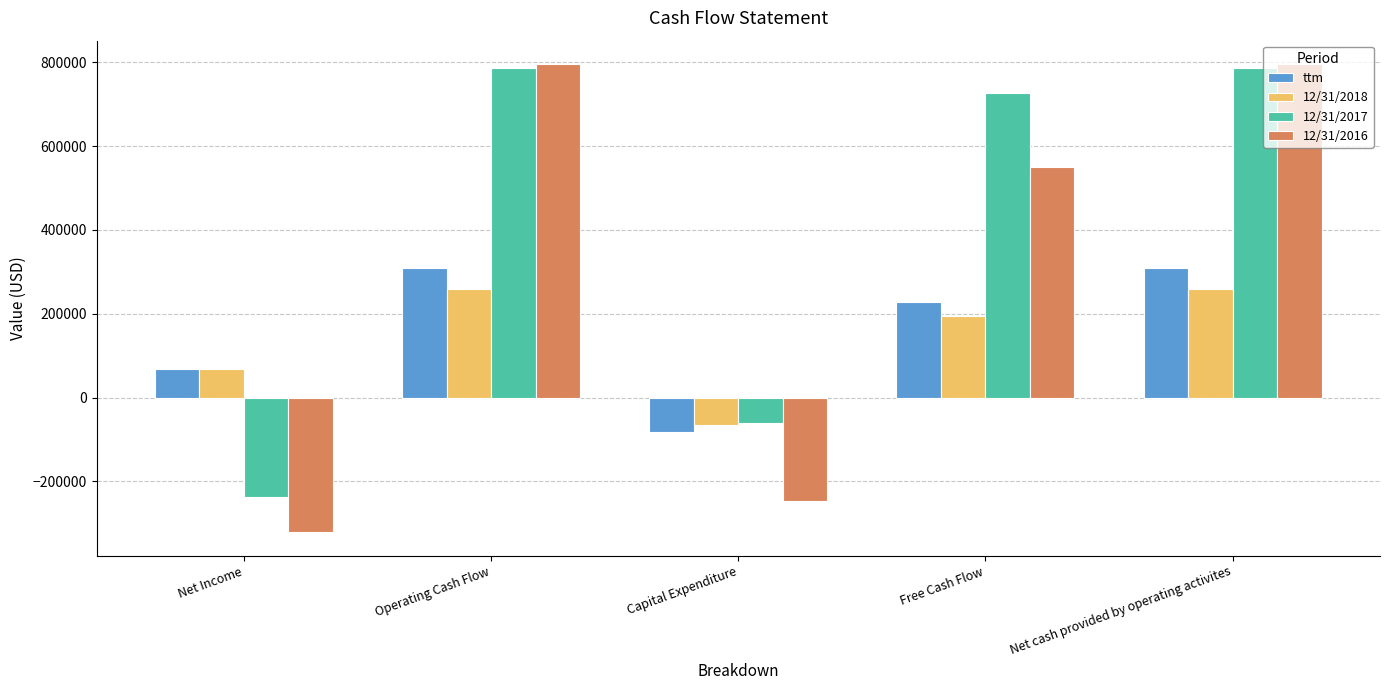

Which series has the widest spread of values?

12/31/2016